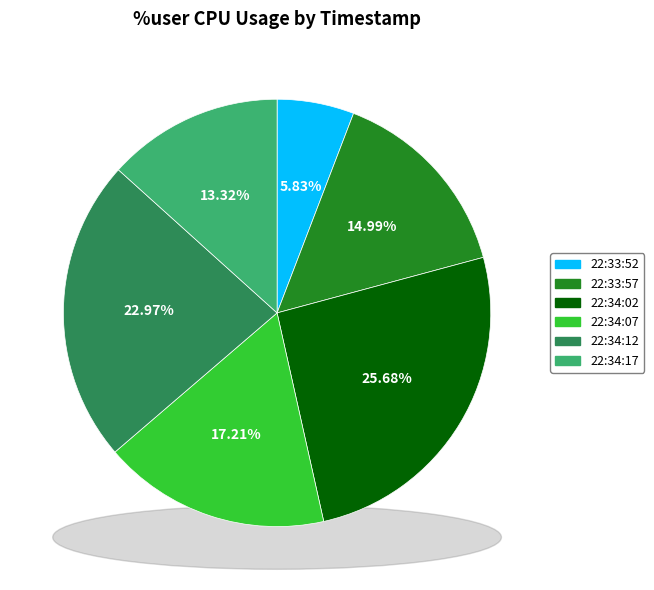

Rank the categories by value from lowest to highest.

22:33:52, 22:34:17, 22:33:57, 22:34:07, 22:34:12, 22:34:02